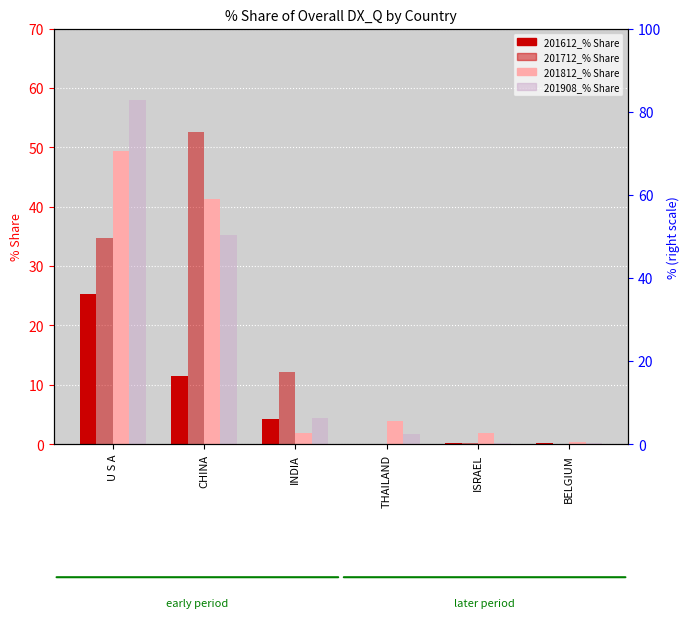

Are the bars grouped side by side (vs. stacked)?

Yes